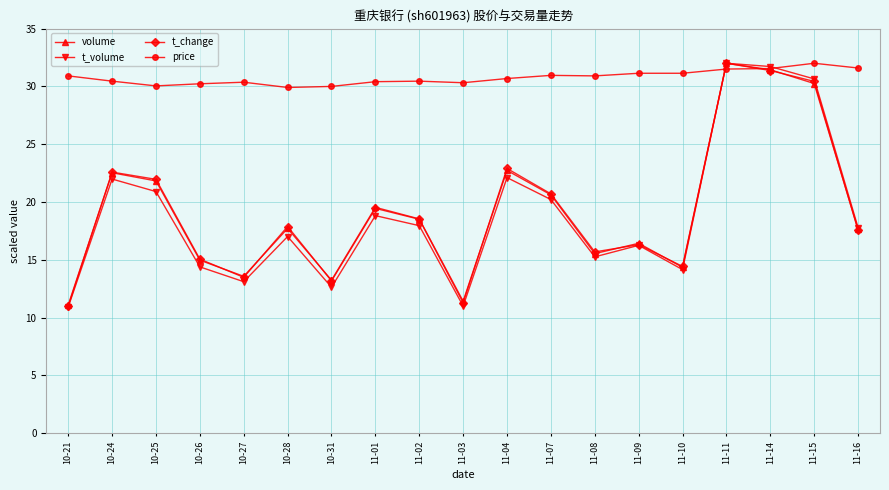

What is the difference between the highest and lowest values at 11-15?

1.8